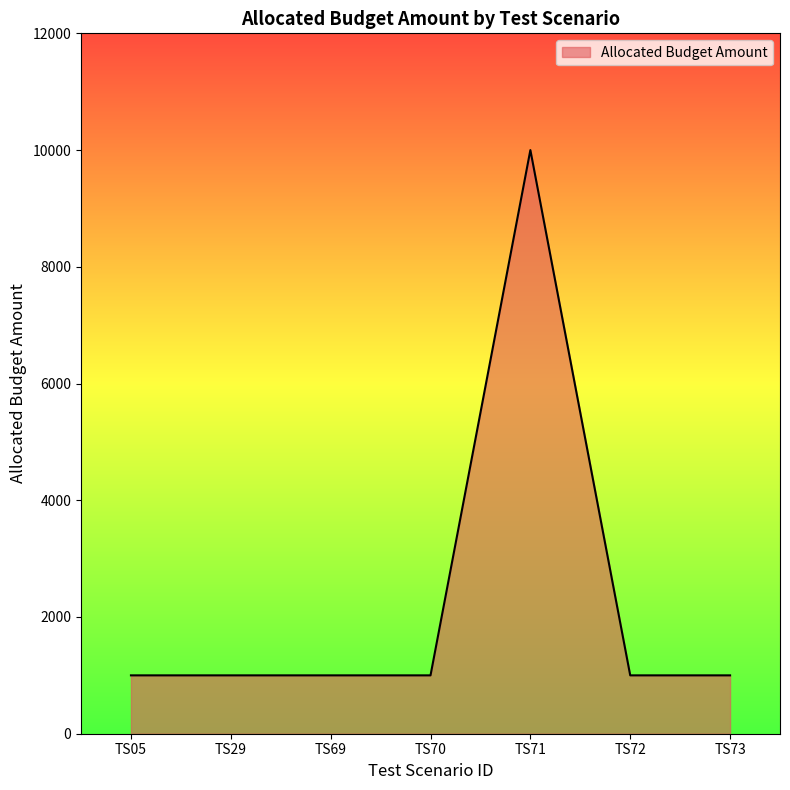

What is the average value?

2286